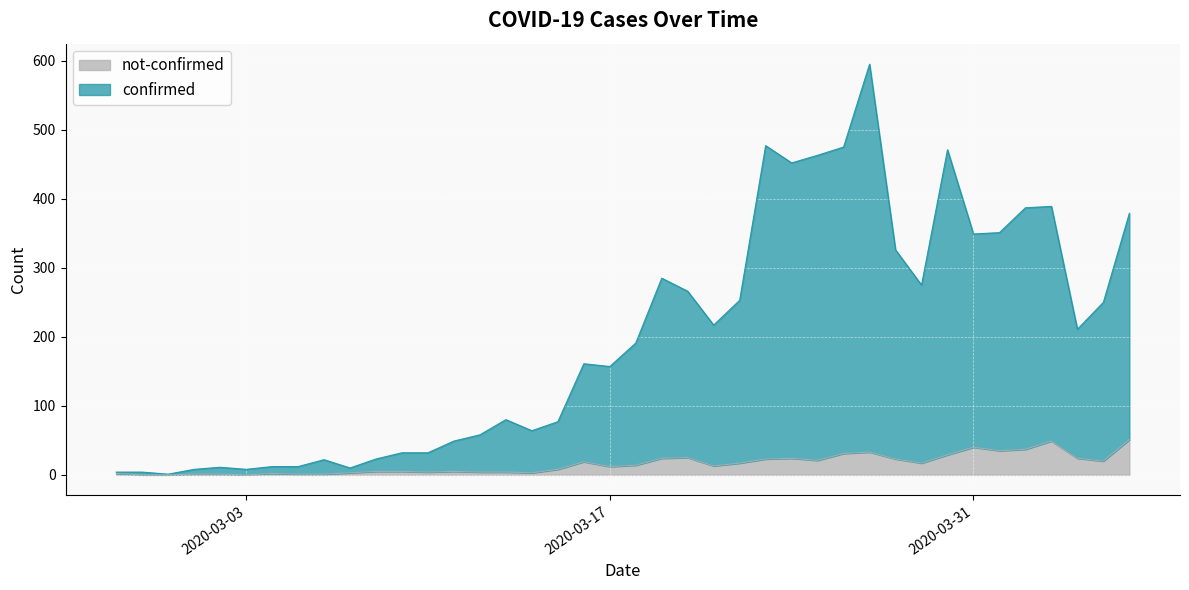

What is the average value of the not-confirmed series?

16